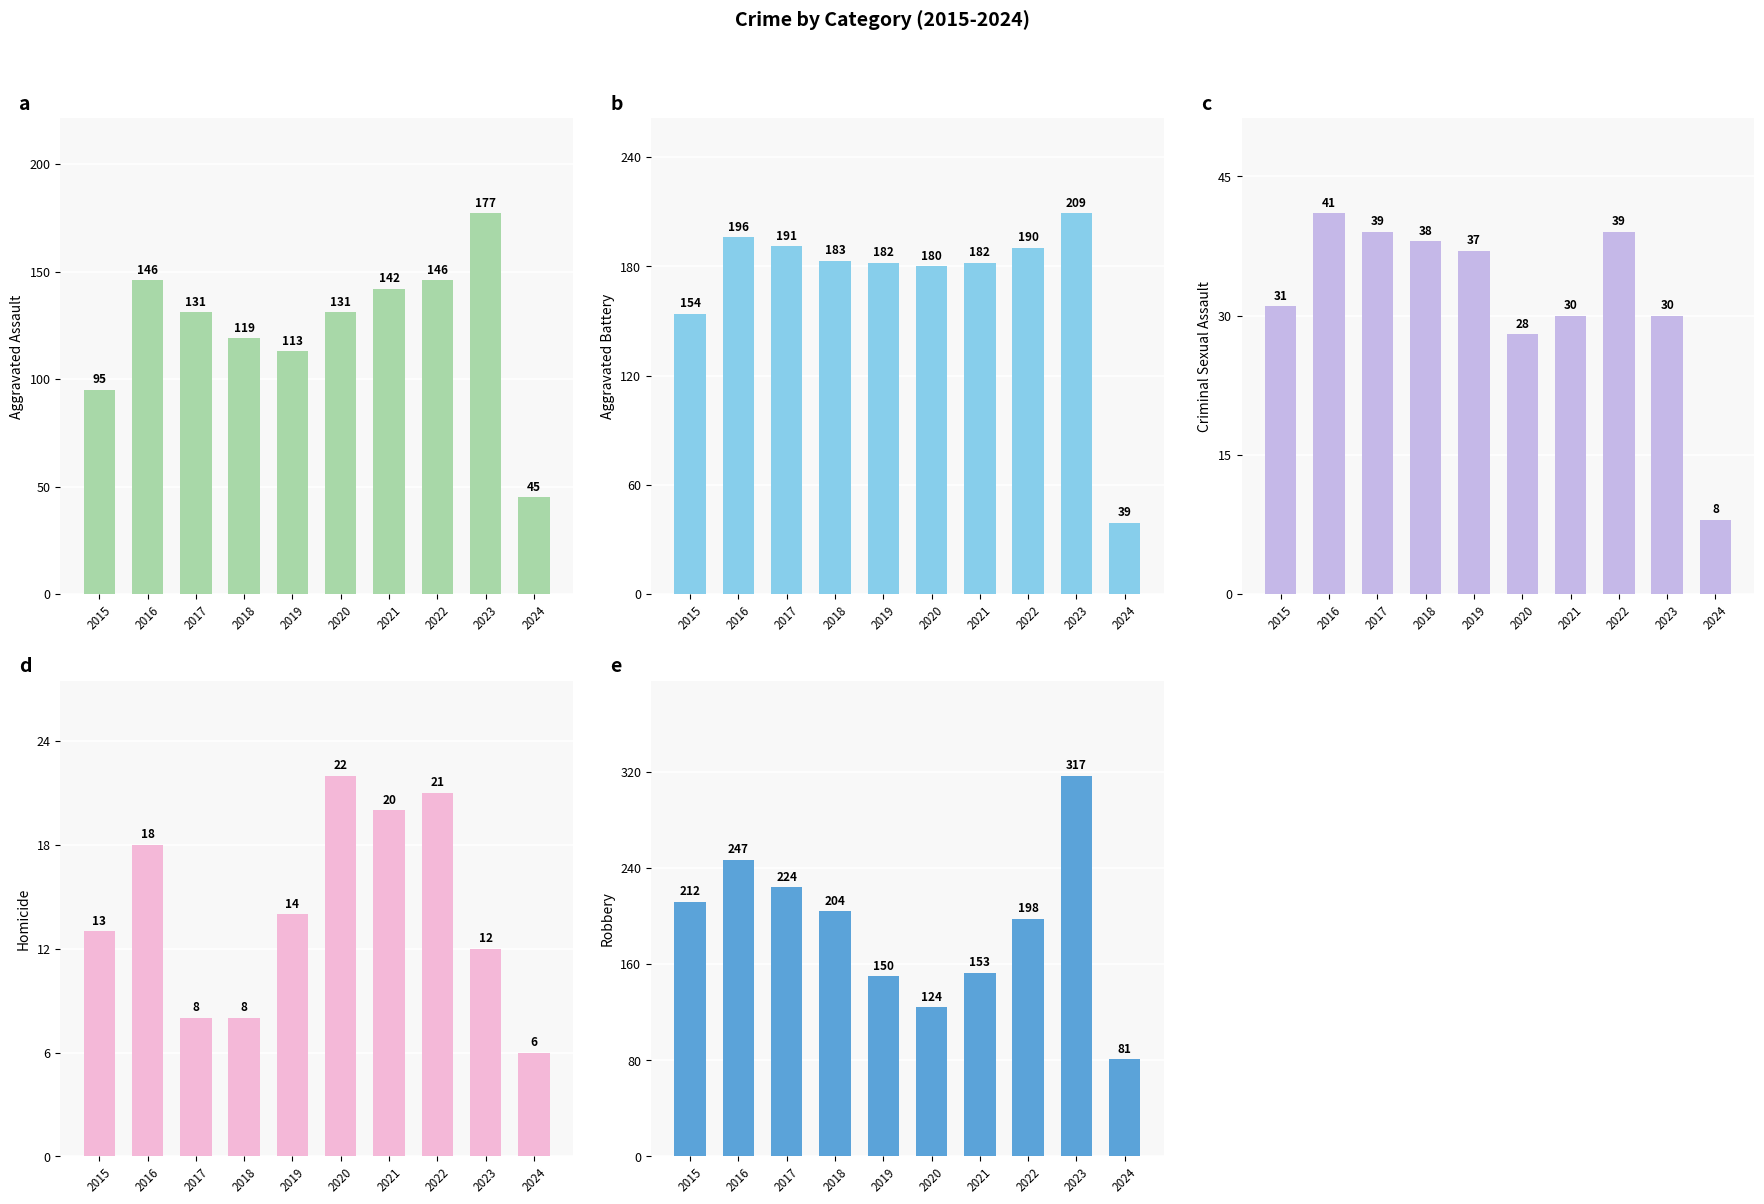

Rank the series at 2019 from highest to lowest value.

Aggravated Battery, Robbery, Aggravated Assault, Criminal Sexual Assault, Homicide